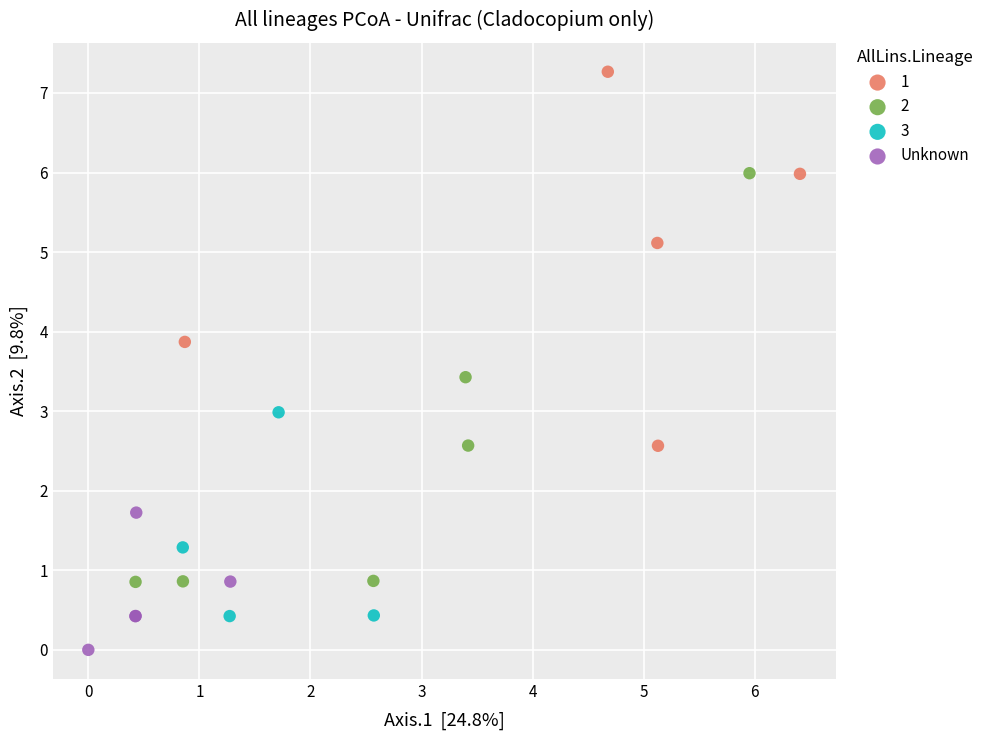

Which series contains the lowest Y value?

Unknown